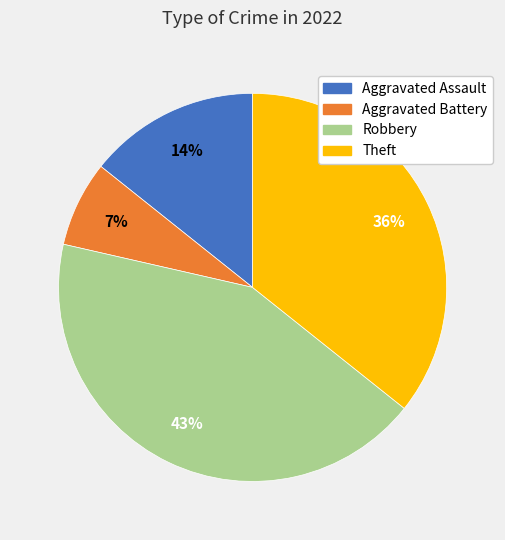

Count the number of slices in the pie.

4